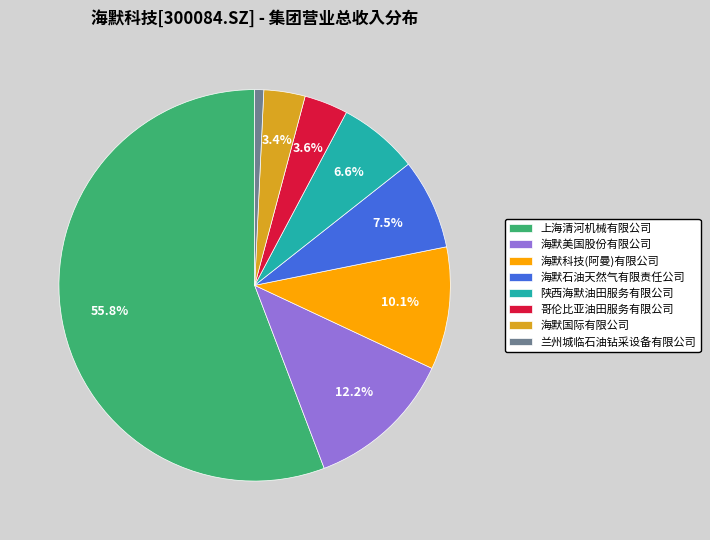

Do 陕西海默油田服务有限公司 and 海默国际有限公司 together represent more than half of the pie?

No